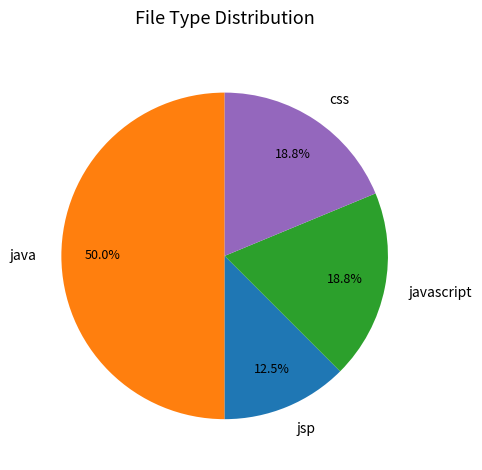

Which category has the smallest portion of the pie?

jsp